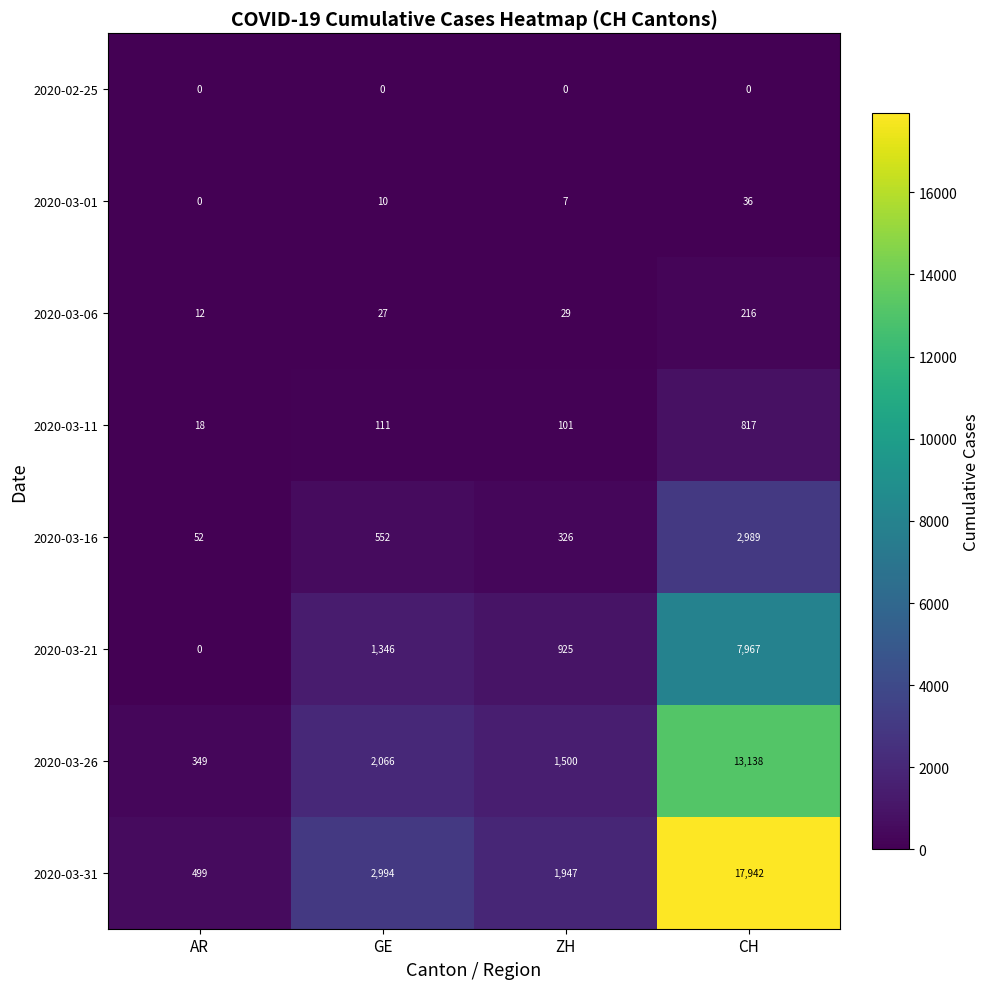

Is it true that 2020-03-11 equals 24 at AR?

False